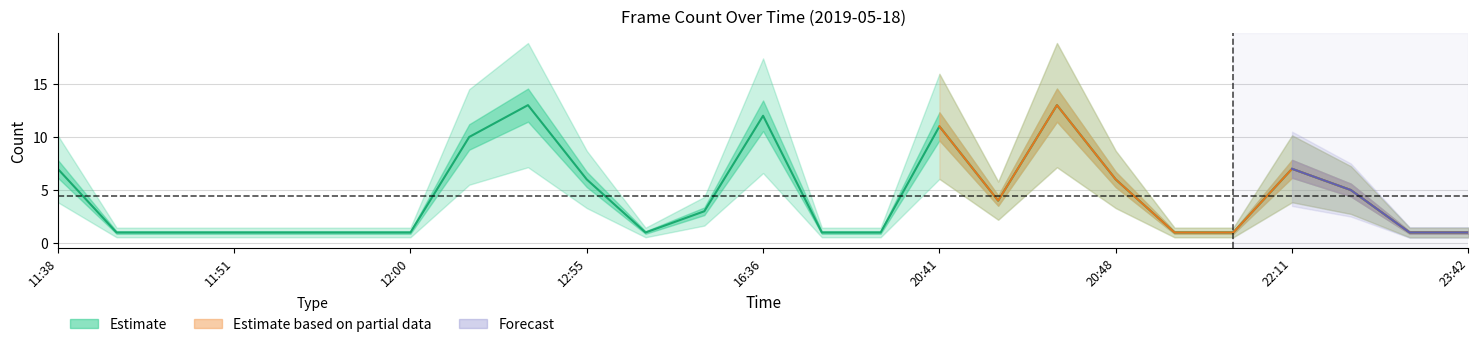

How many values in the Forecast series exceed 0?

4